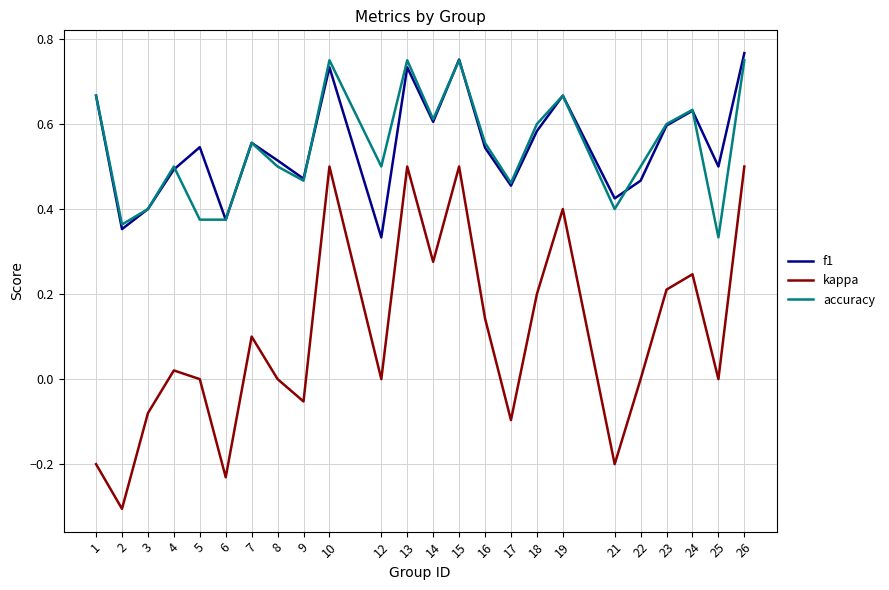

Is this an area chart (filled region under the line)?

No